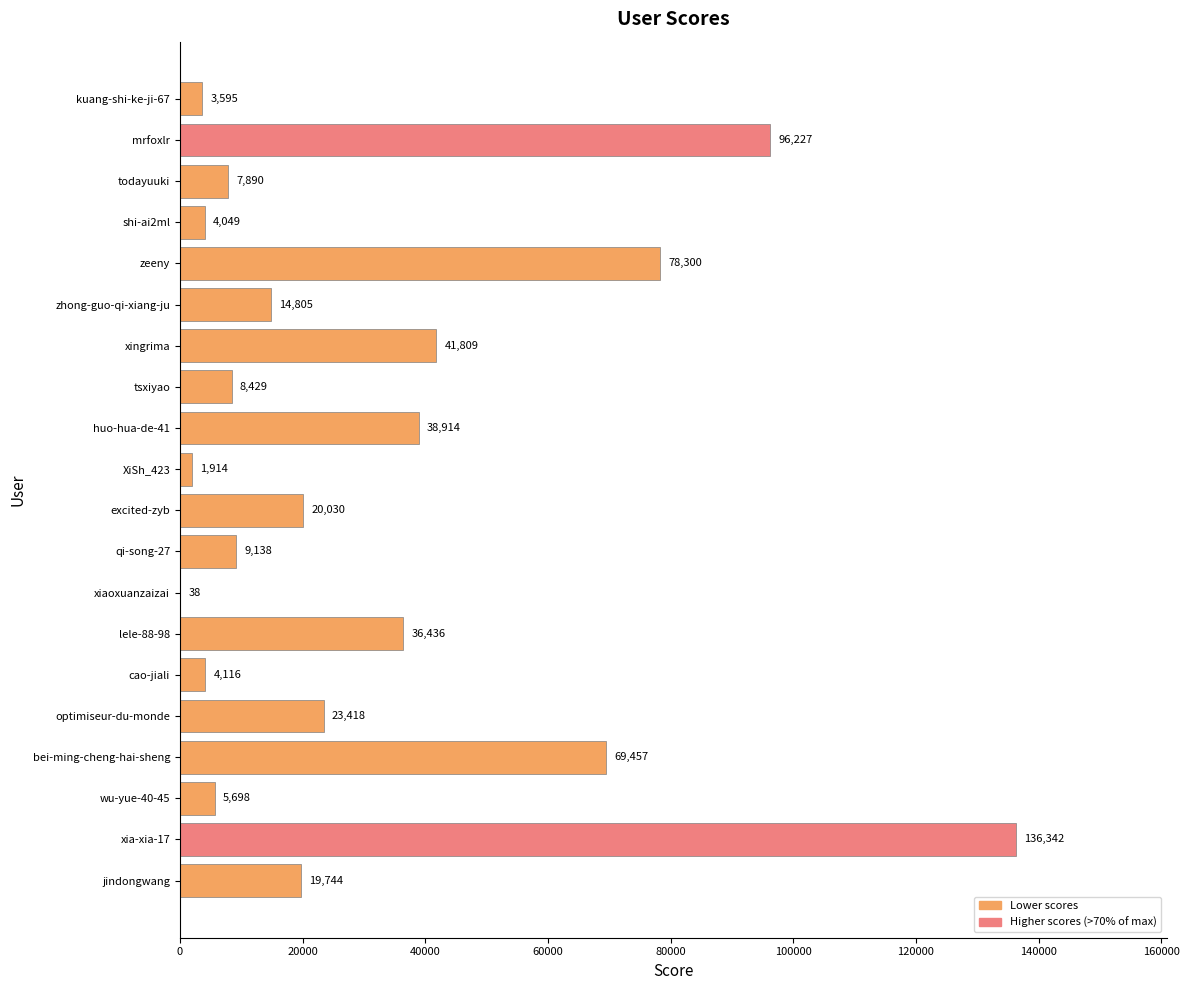

What value does the data have at bei-ming-cheng-hai-sheng, to the nearest 100?

69500